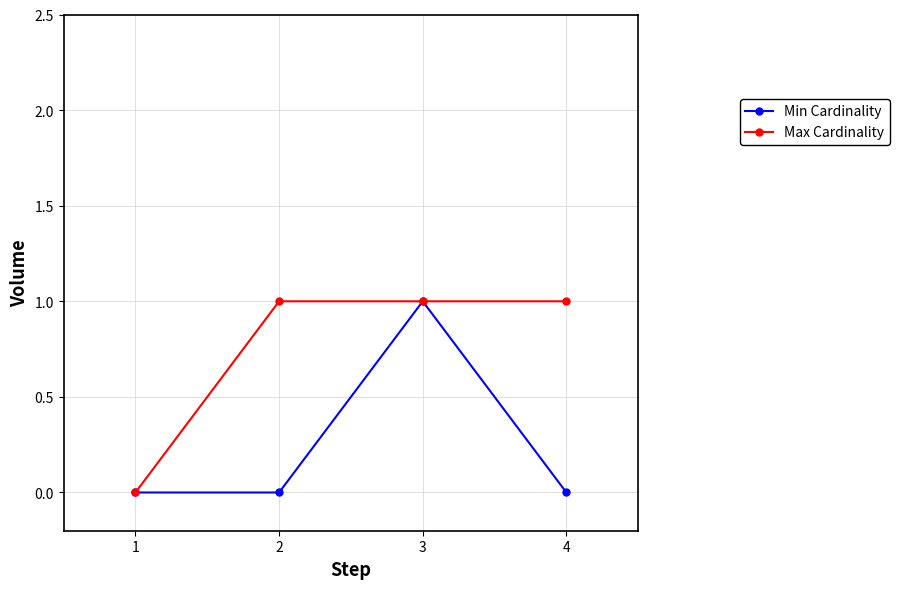

At 4, list the series in order from smallest to largest.

Min Cardinality, Max Cardinality